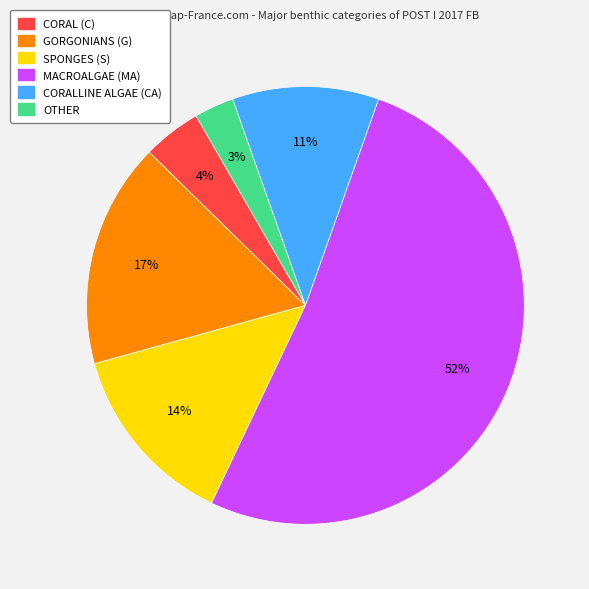

What percentage is the CORALLINE ALGAE (CA) slice, to the nearest percent?

11%